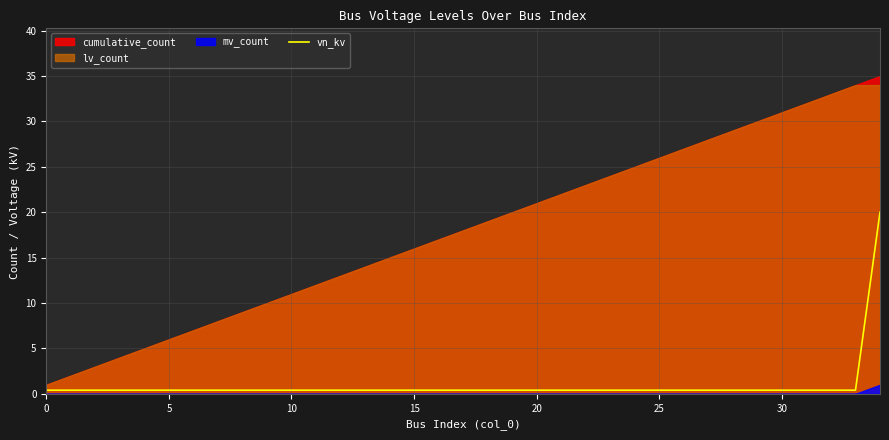

What is the minimum value shown in the chart?

0.4